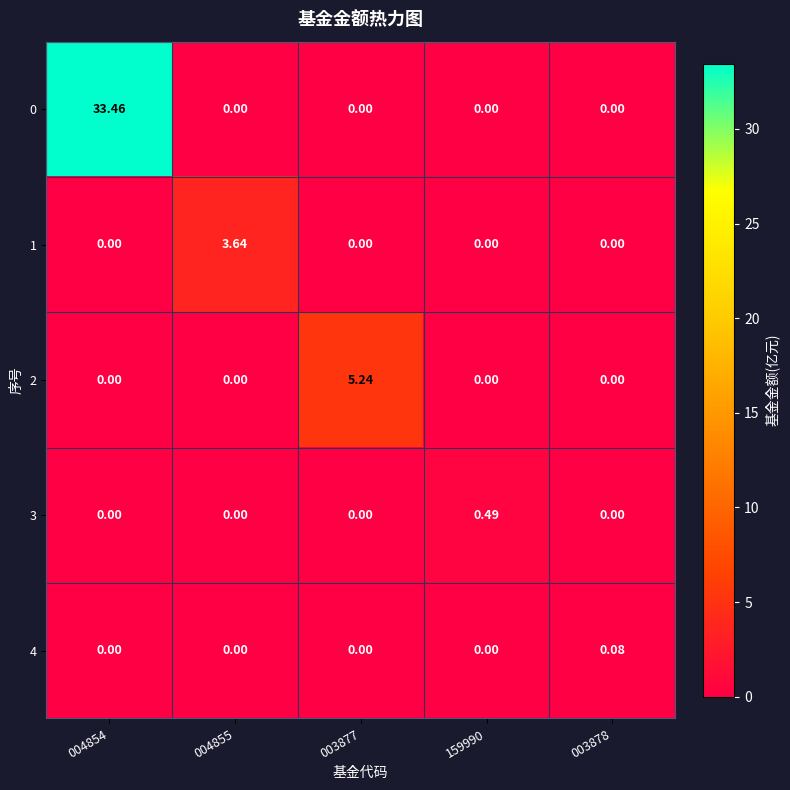

Which series has the largest range (max minus min)?

0